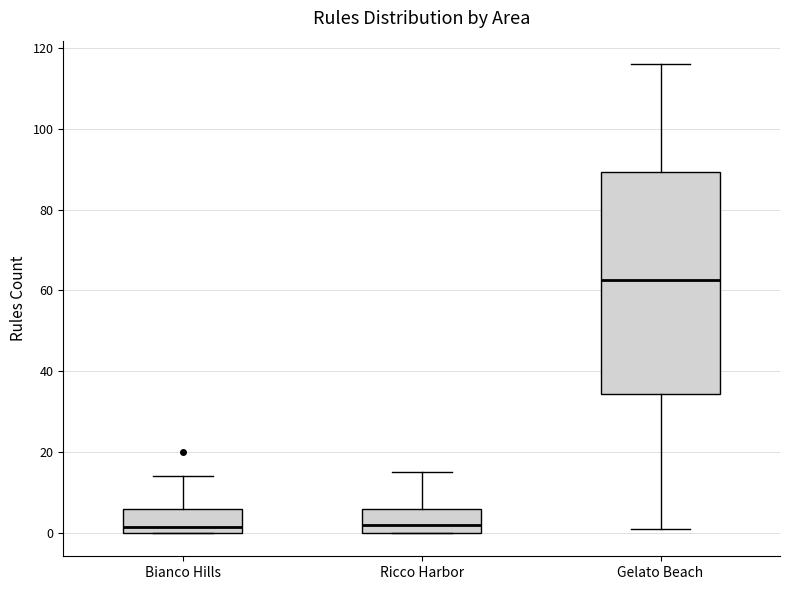

Which box's median line is the highest?

Gelato Beach